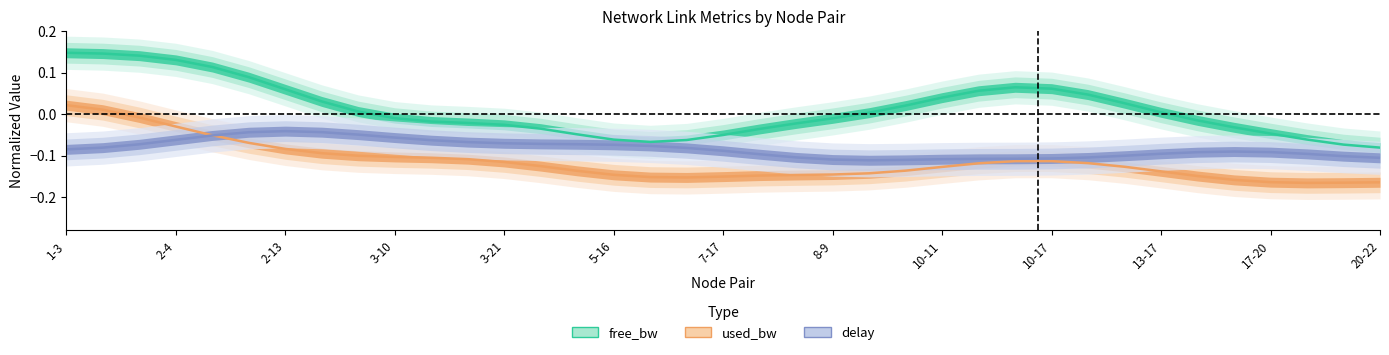

True or false: free_bw and used_bw intersect in this chart.

False